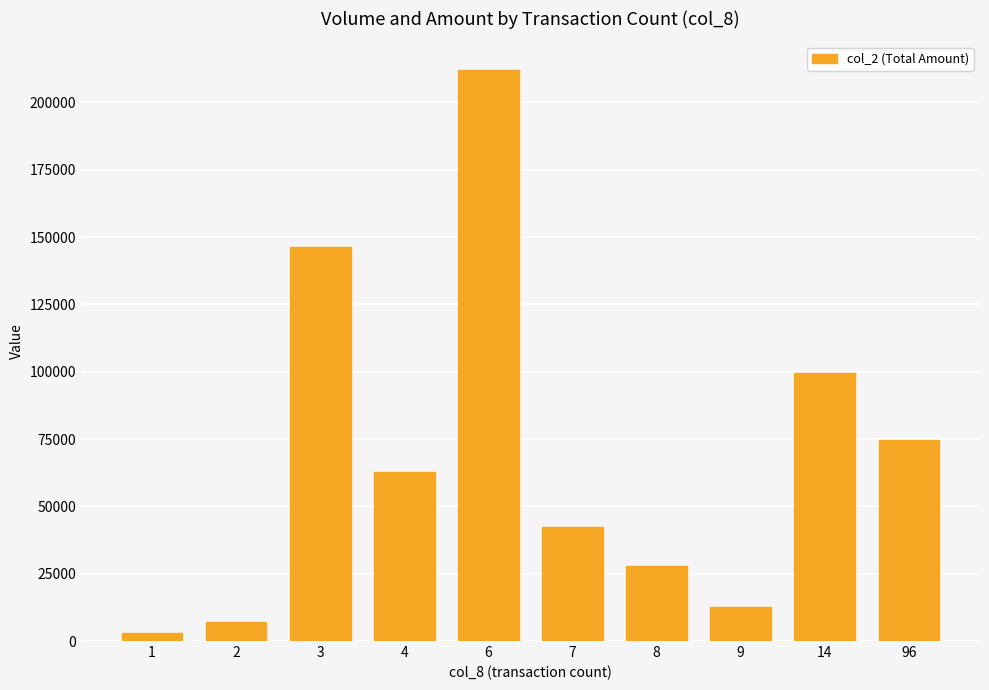

At which category does the chart reach its minimum across all series?

1